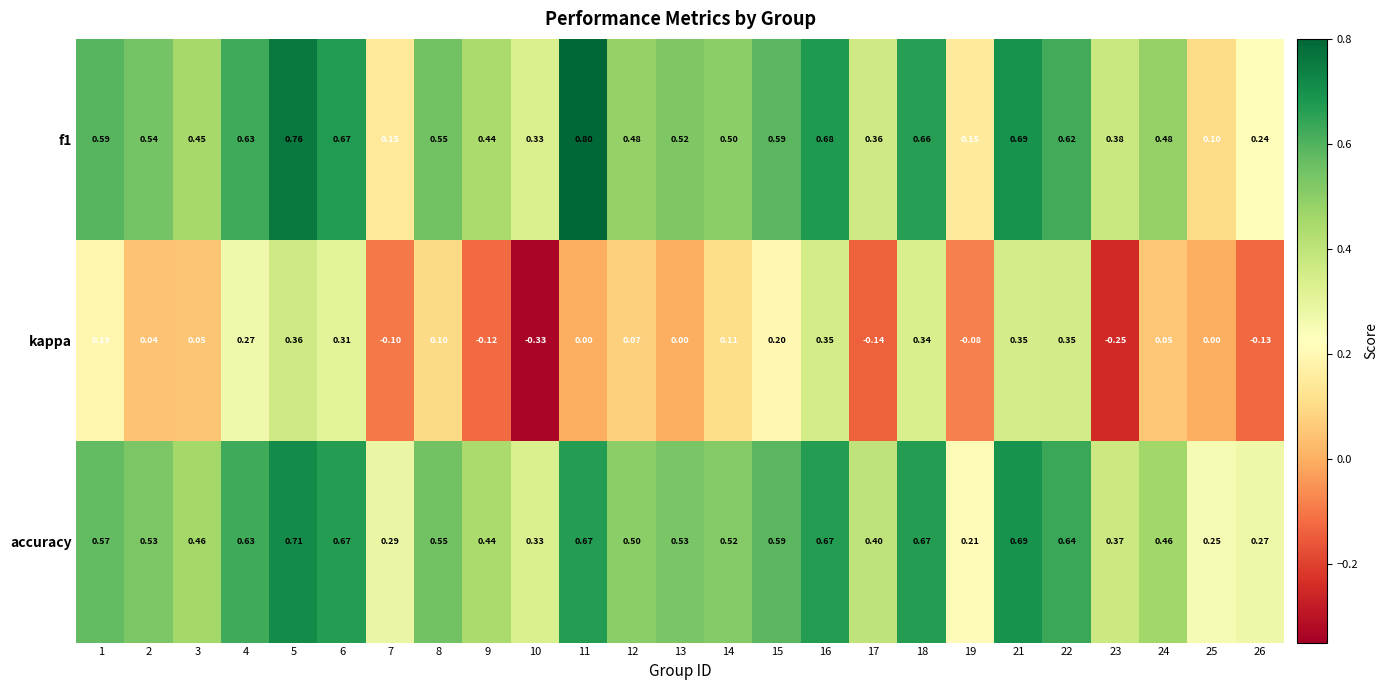

Is the value of kappa at 10 greater than the value of accuracy at 2?

No